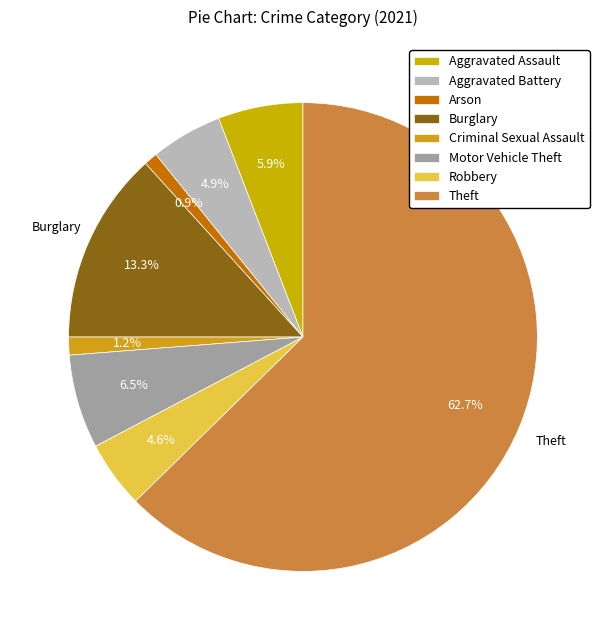

How many segments does this pie chart have?

8